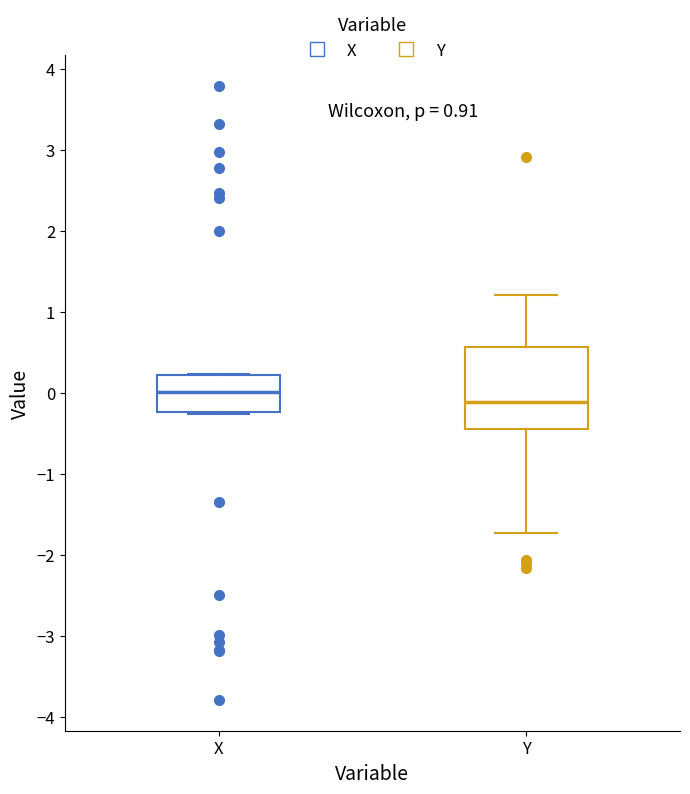

Which box has the highest median line?

X